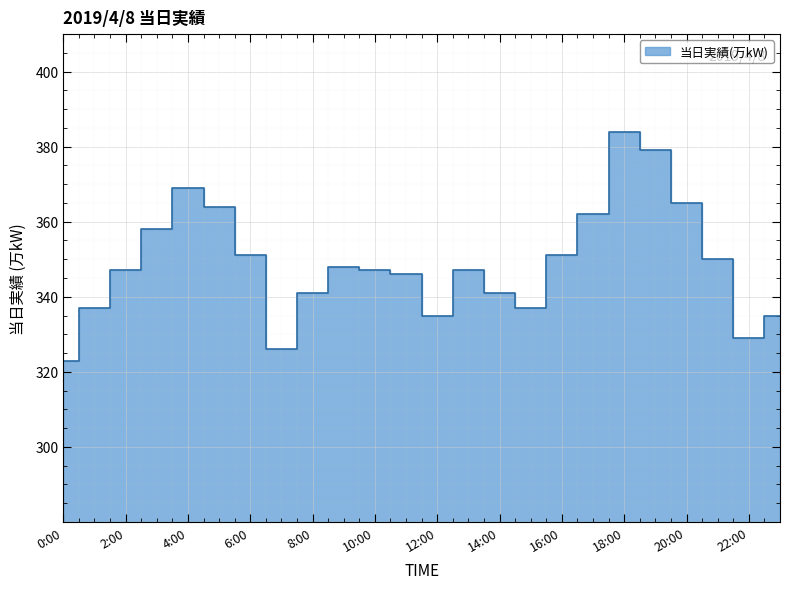

What is the sum of the values at 21:00 and 12:00?

685